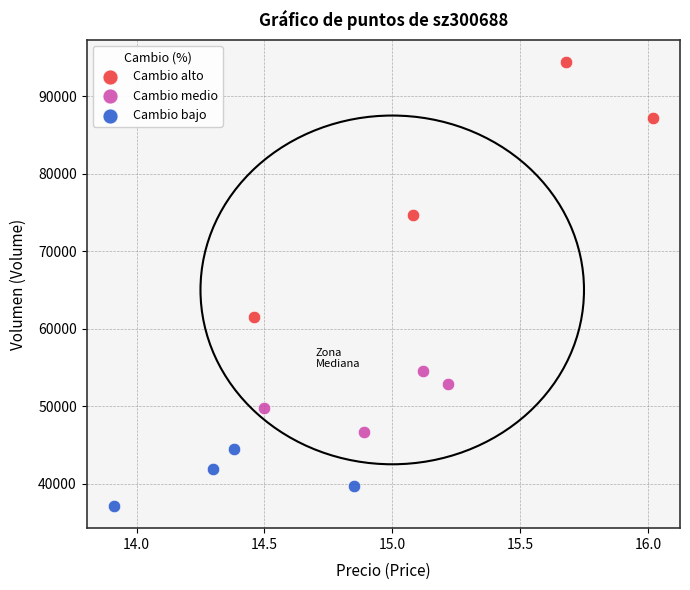

Which series contains the lowest Y value?

Cambio bajo